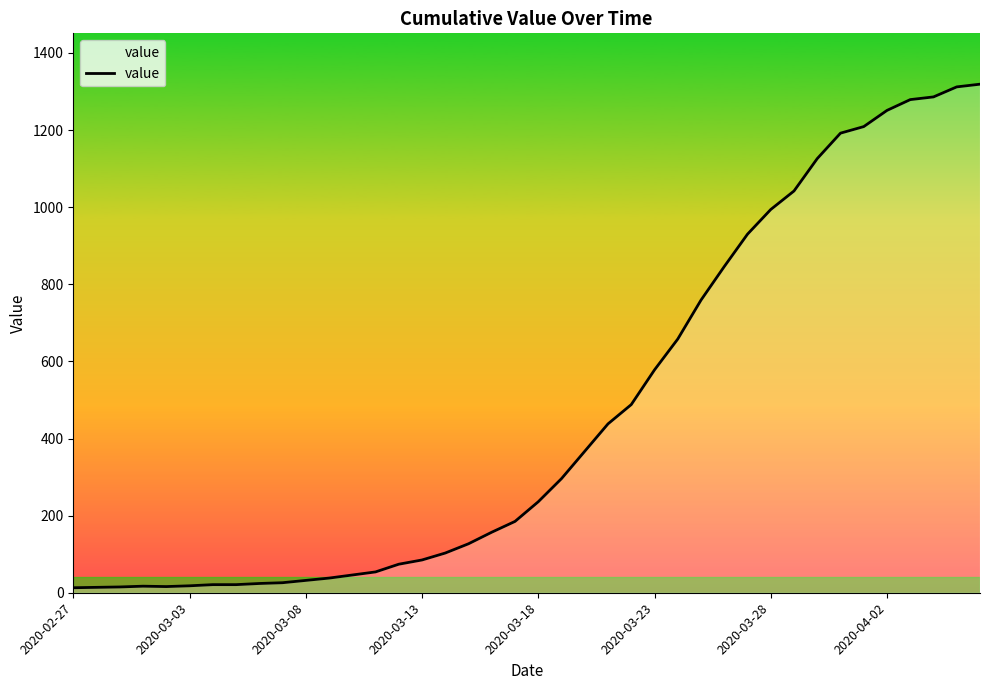

What is the difference between the maximum and minimum values?

1306